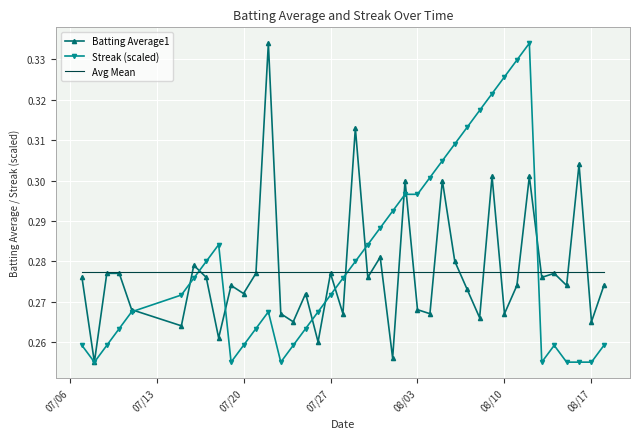

True or false: Streak (scaled) and Avg Mean cross at least once.

True